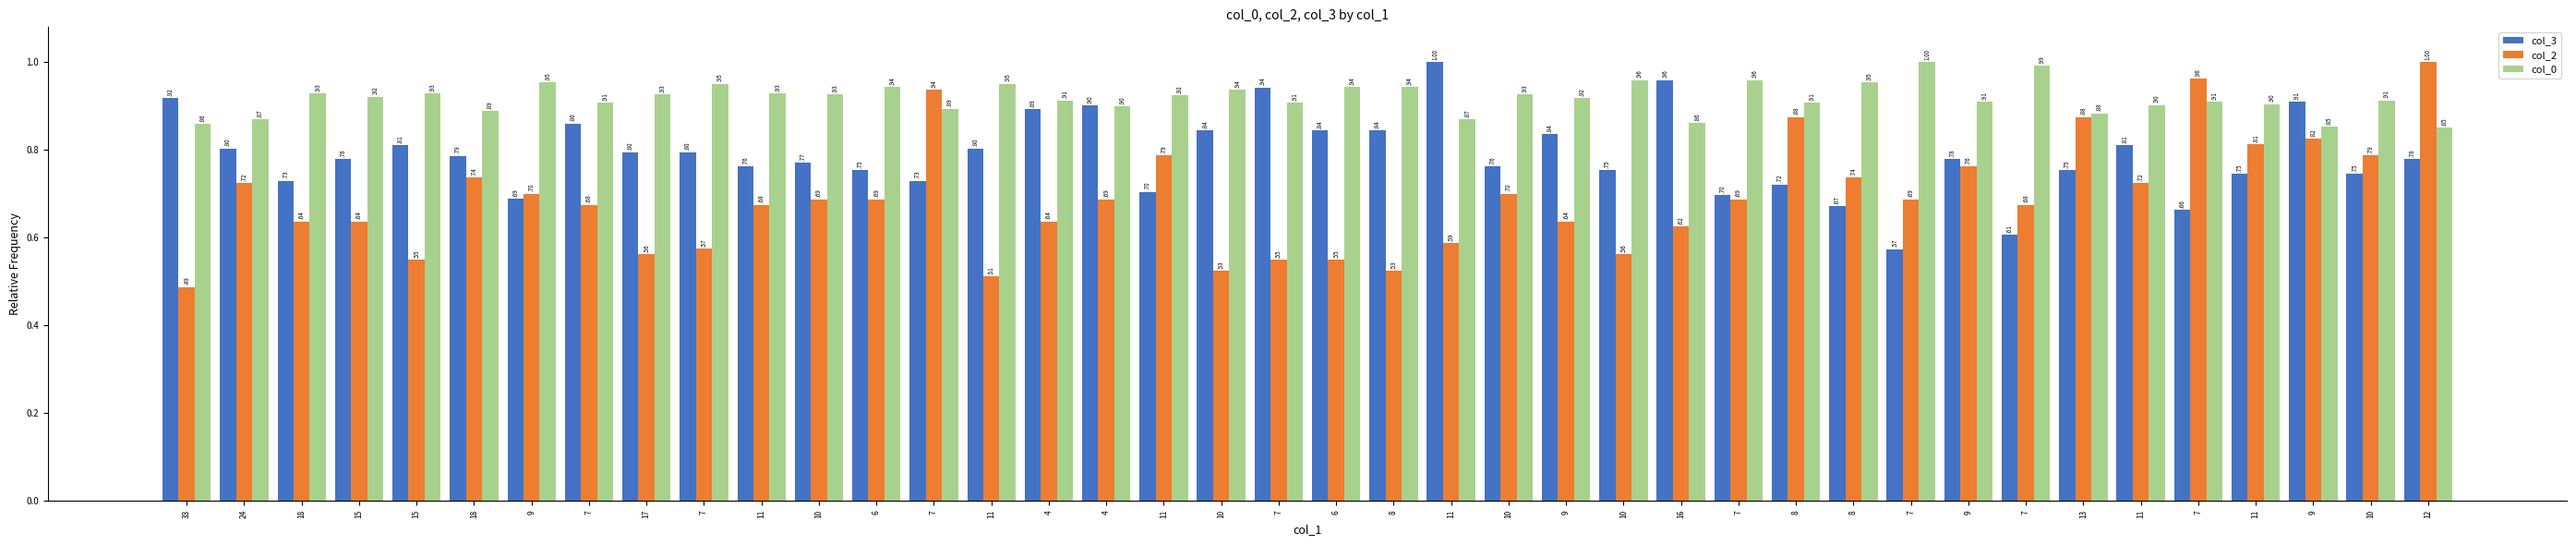

How many data points does each series have?

40